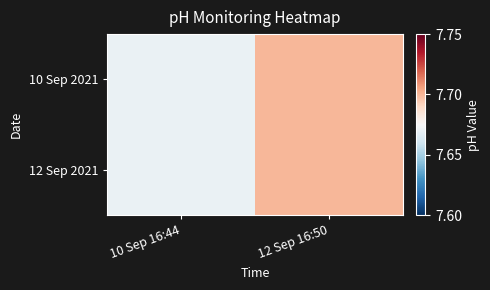

At how many categories does at least one series exceed 7?

2